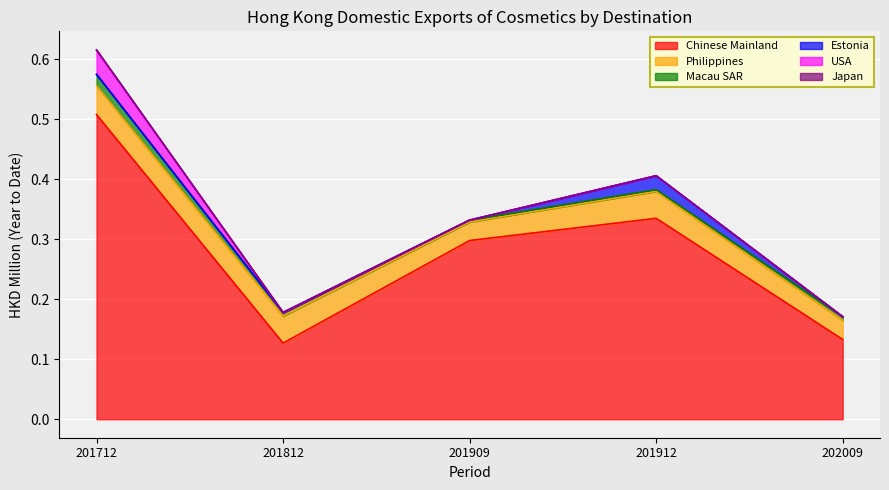

Which series has the largest total across all categories?

Chinese Mainland